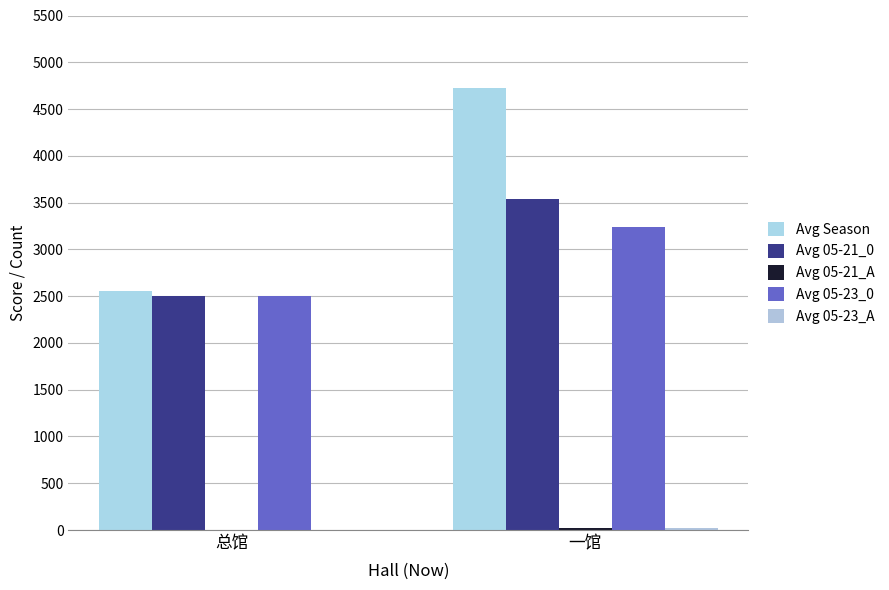

The Avg Season series shows 894 at 总馆. True or false?

False